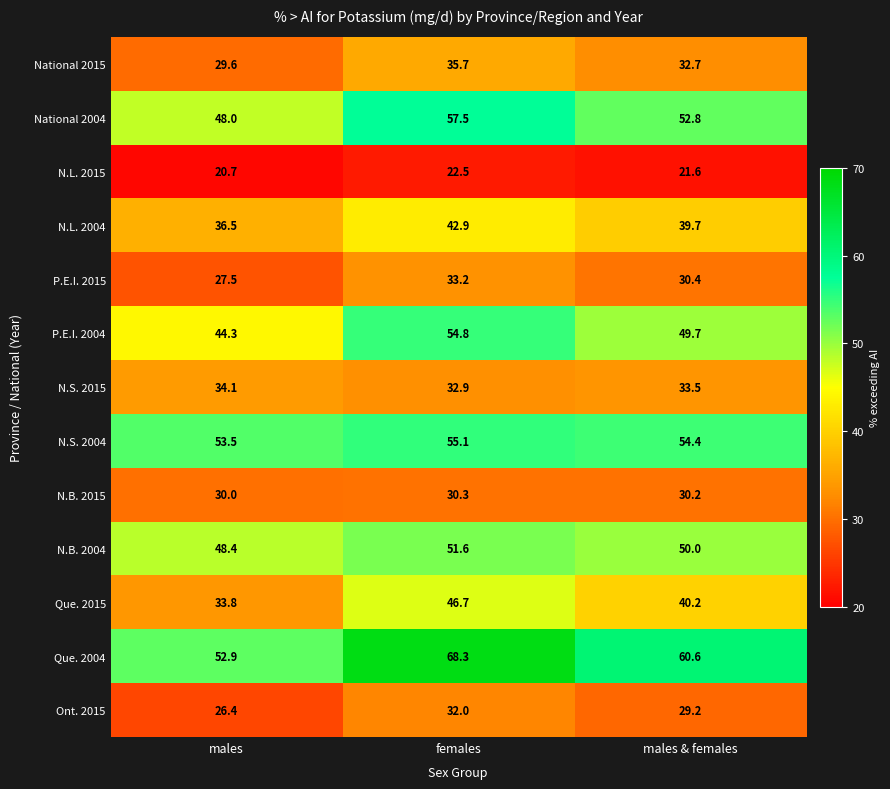

At which label is N.S. 2004 closest to 54?

males & females